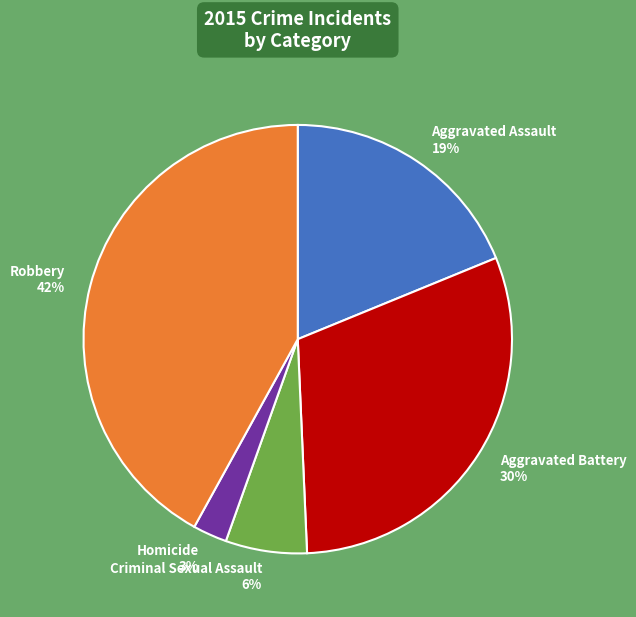

To the nearest percent, what percentage of the pie is Robbery?

42%